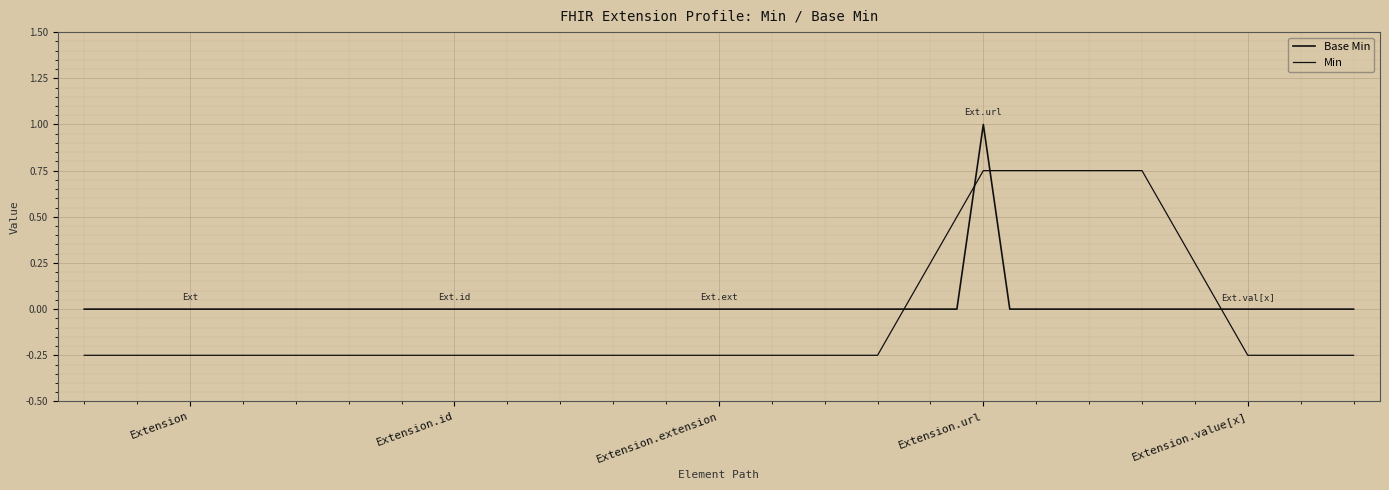

Reading left to right, list all the values displayed in this chart.

0	0	0	1	0